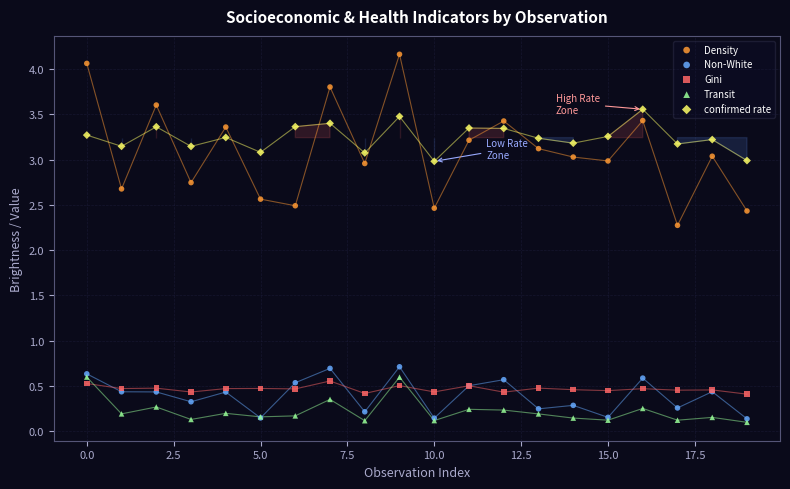

What are all the series names shown in the legend?

Density, Non-White, Gini, Transit, confirmed rate